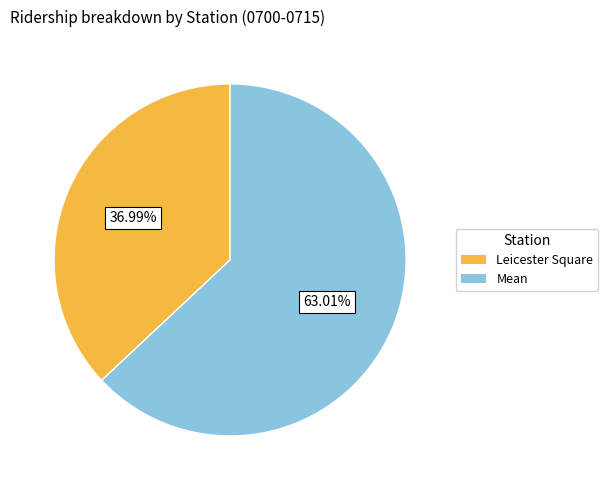

Does any single category account for the majority?

Yes